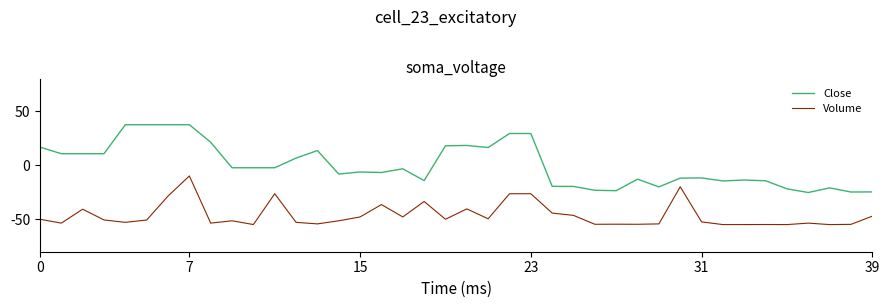

What is the maximum value for Volume?

-10.0